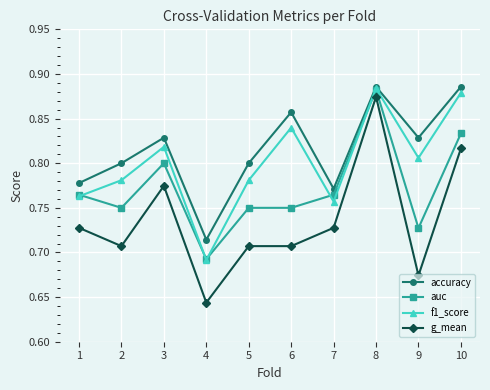

Does the chart have visible grid lines?

Yes